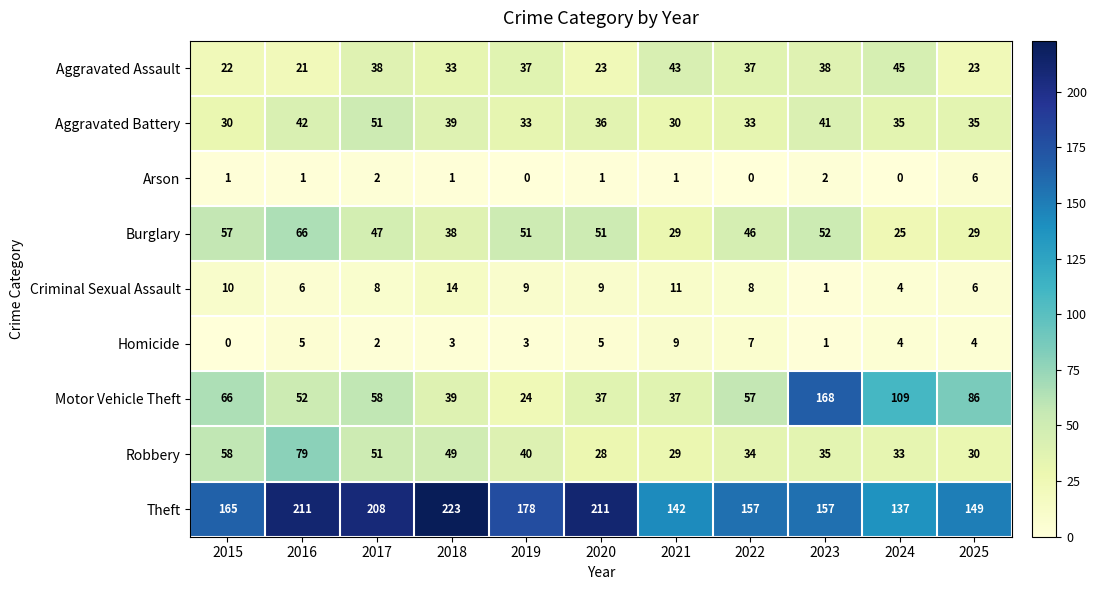

Rank the series by their maximum value, from highest to lowest.

Theft, Motor Vehicle Theft, Robbery, Burglary, Aggravated Battery, Aggravated Assault, Criminal Sexual Assault, Homicide, Arson